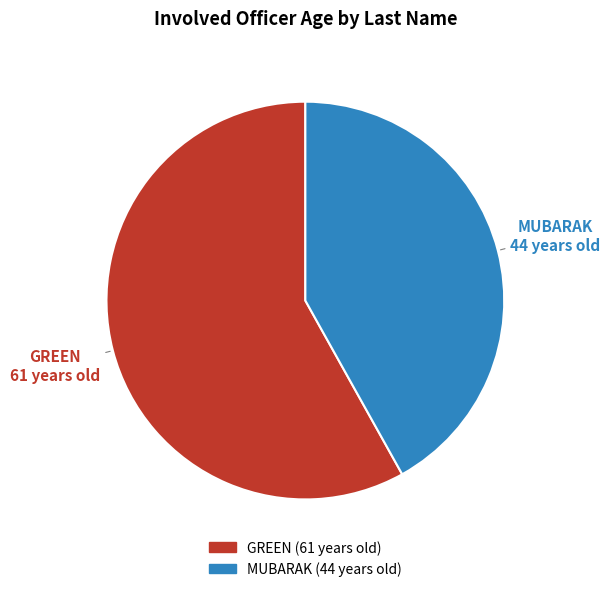

Approximately how many times larger is the value at MUBARAK compared to GREEN?

0.7